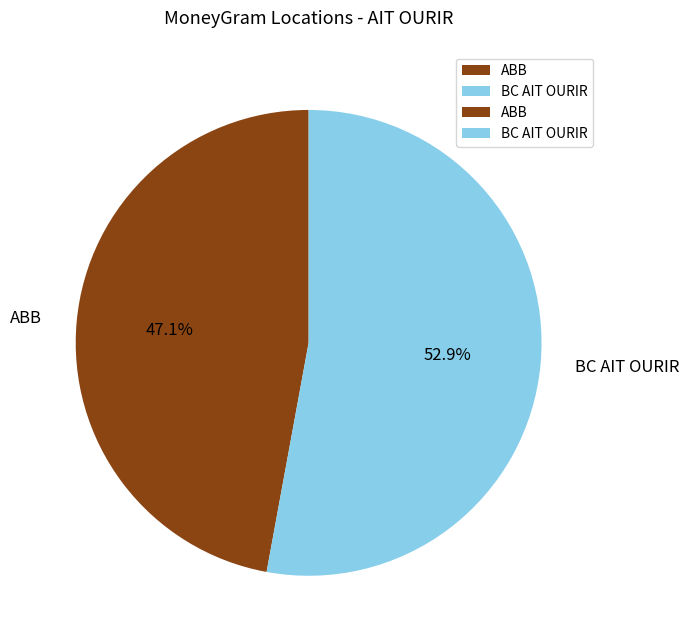

To the nearest percent, what is the average slice percentage?

50%